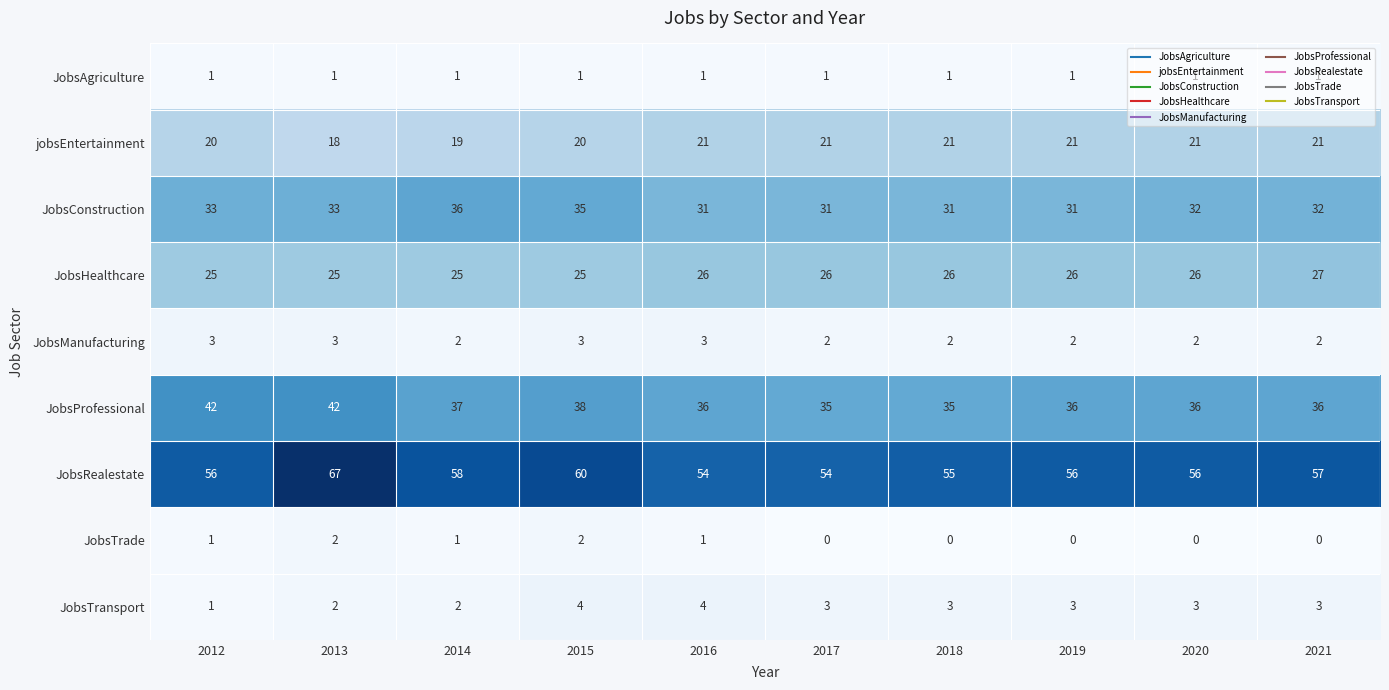

Which series has the largest total across all categories?

JobsRealestate